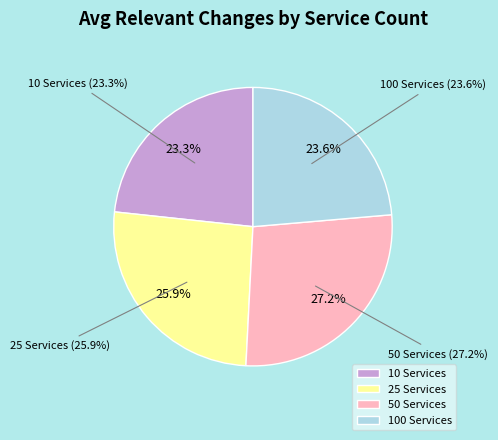

Is there any slice that represents more than half of the pie?

No